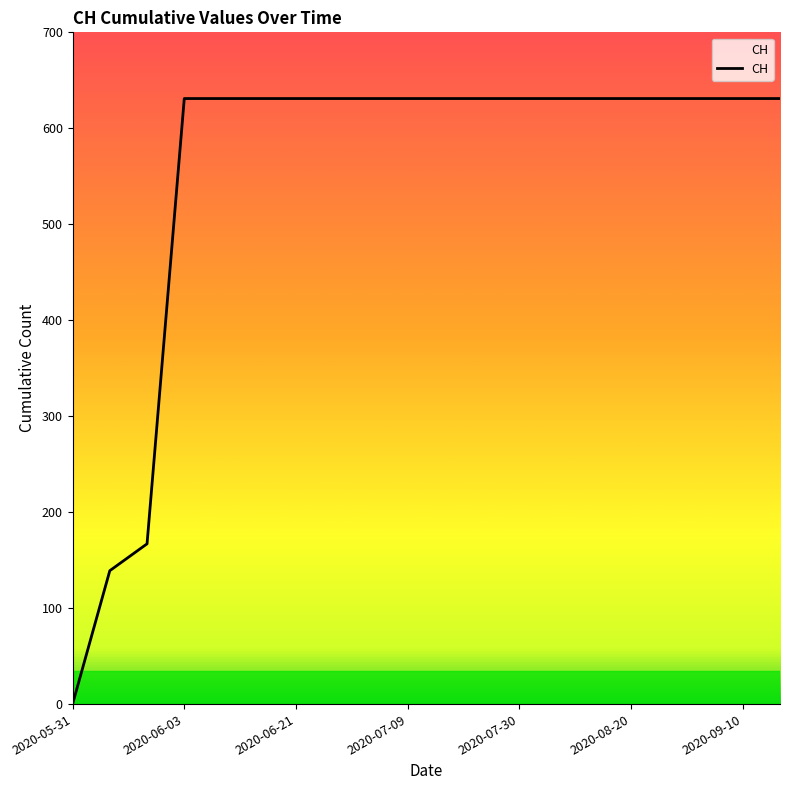

What is the maximum value shown in the chart?

631